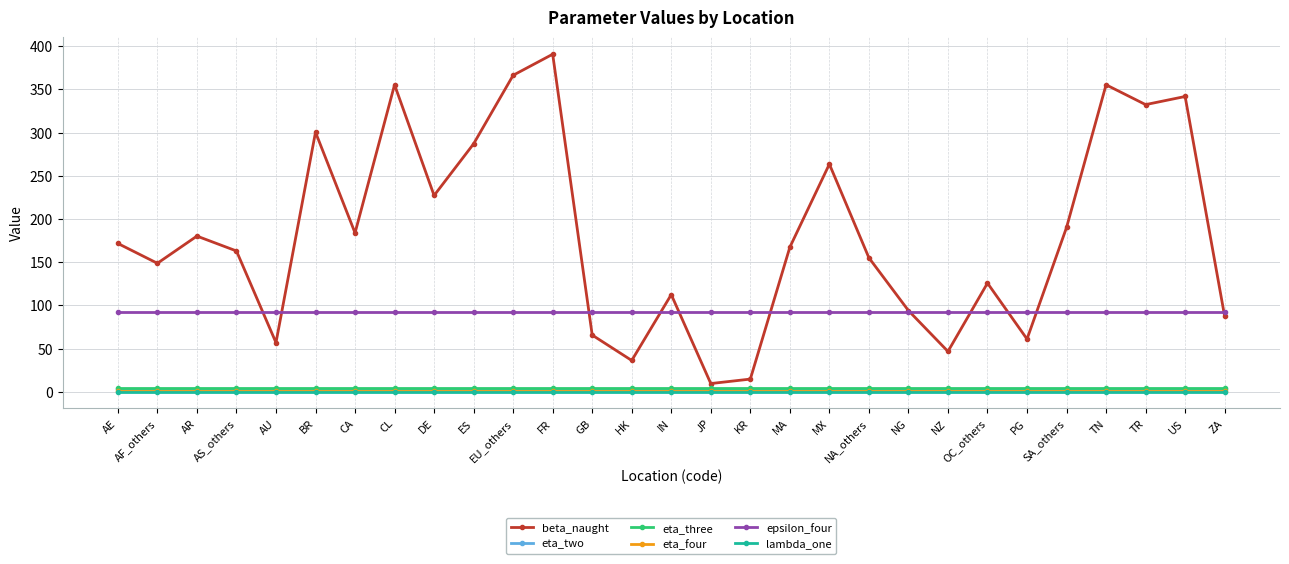

True or false: eta_three and lambda_one intersect in this chart.

False